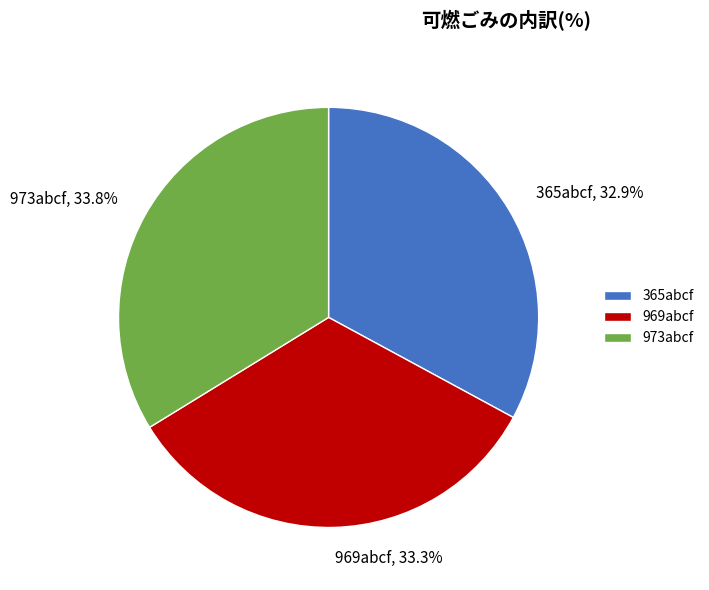

What is the ratio of the value at 973abcf, 33.8% to the value at 969abcf, 33.3%?

1.0